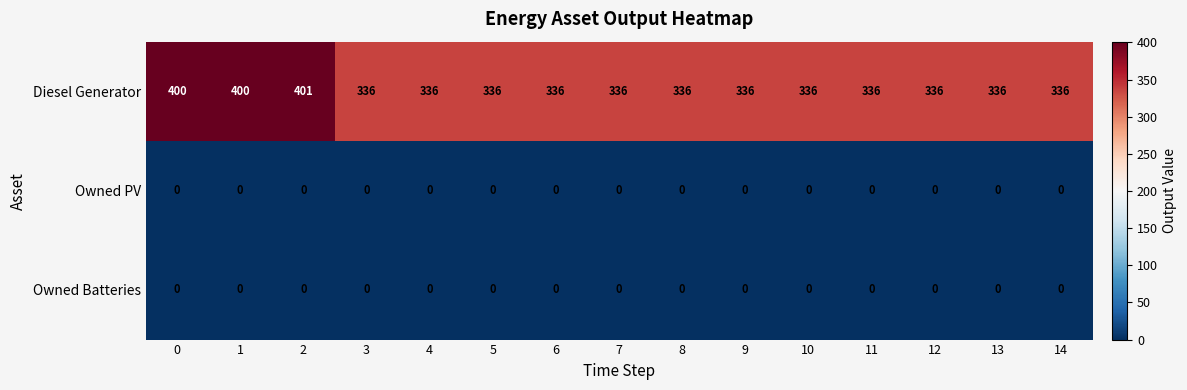

Which series has the largest range (max minus min)?

Diesel Generator